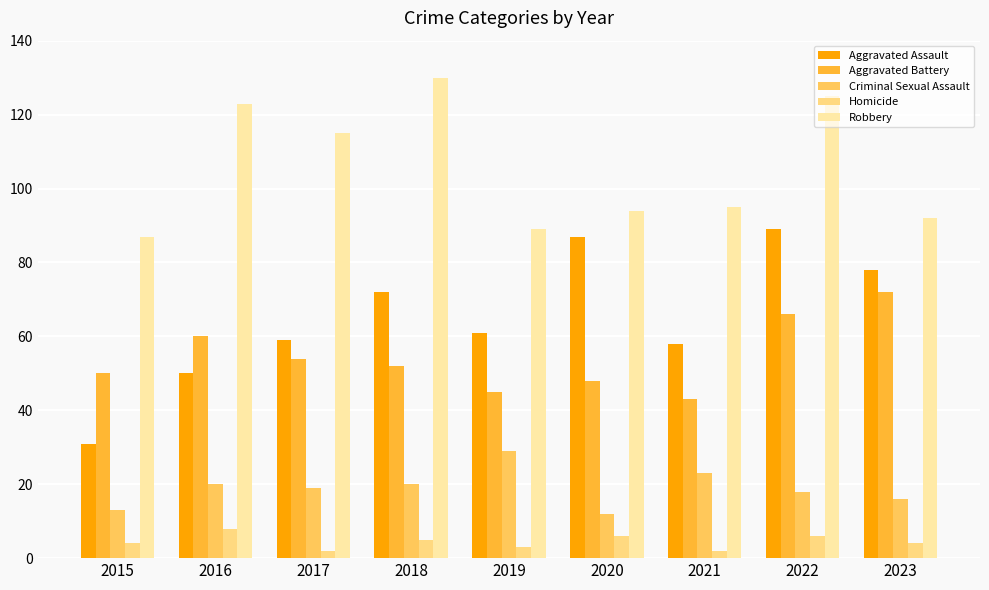

How many categories are shown in the chart?

9